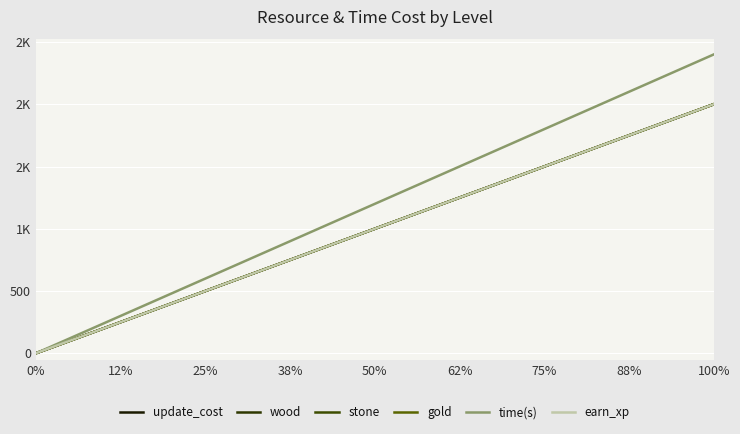

What is the label of the 18th point from the left?

17